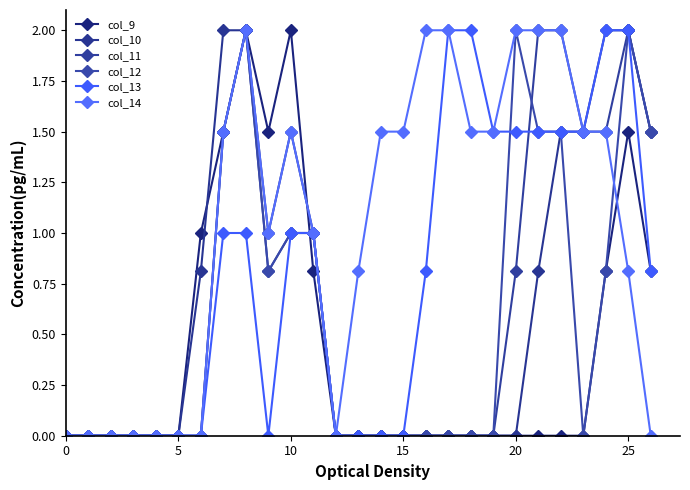

How many lines are shown in the chart?

6